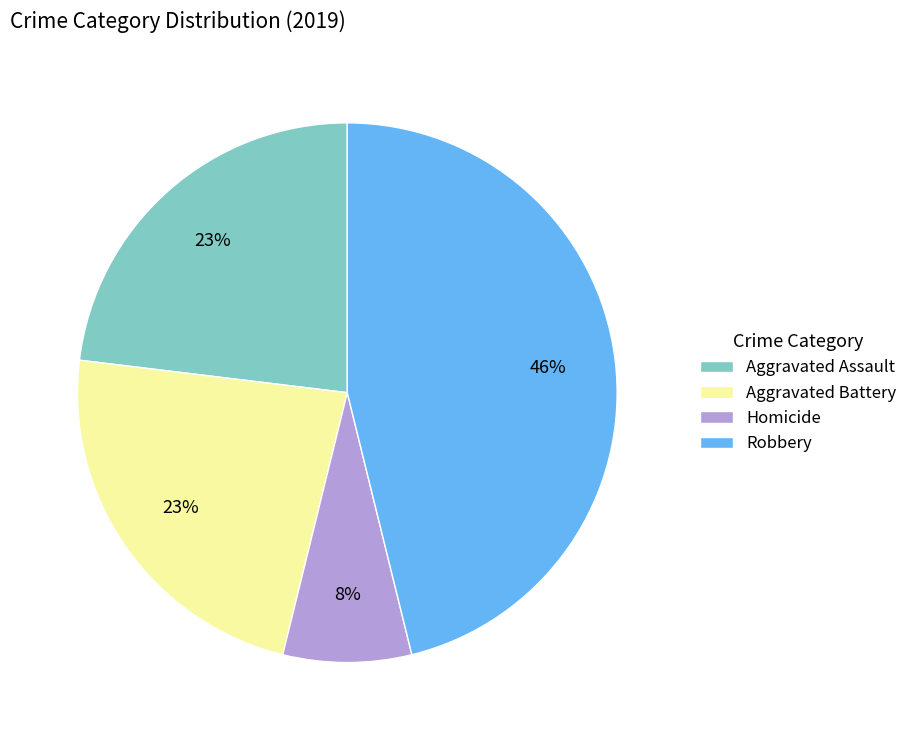

Does Robbery represent more than half of the total?

No